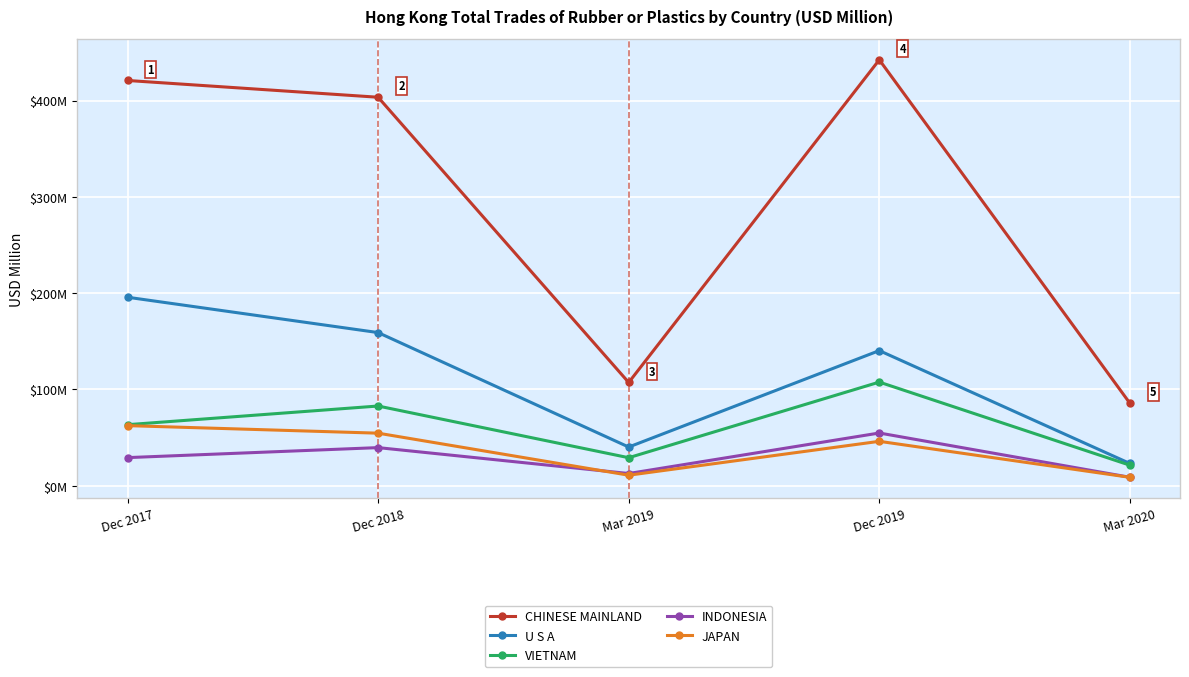

What are all the series names shown in the legend?

CHINESE MAINLAND, U S A, VIETNAM, INDONESIA, JAPAN